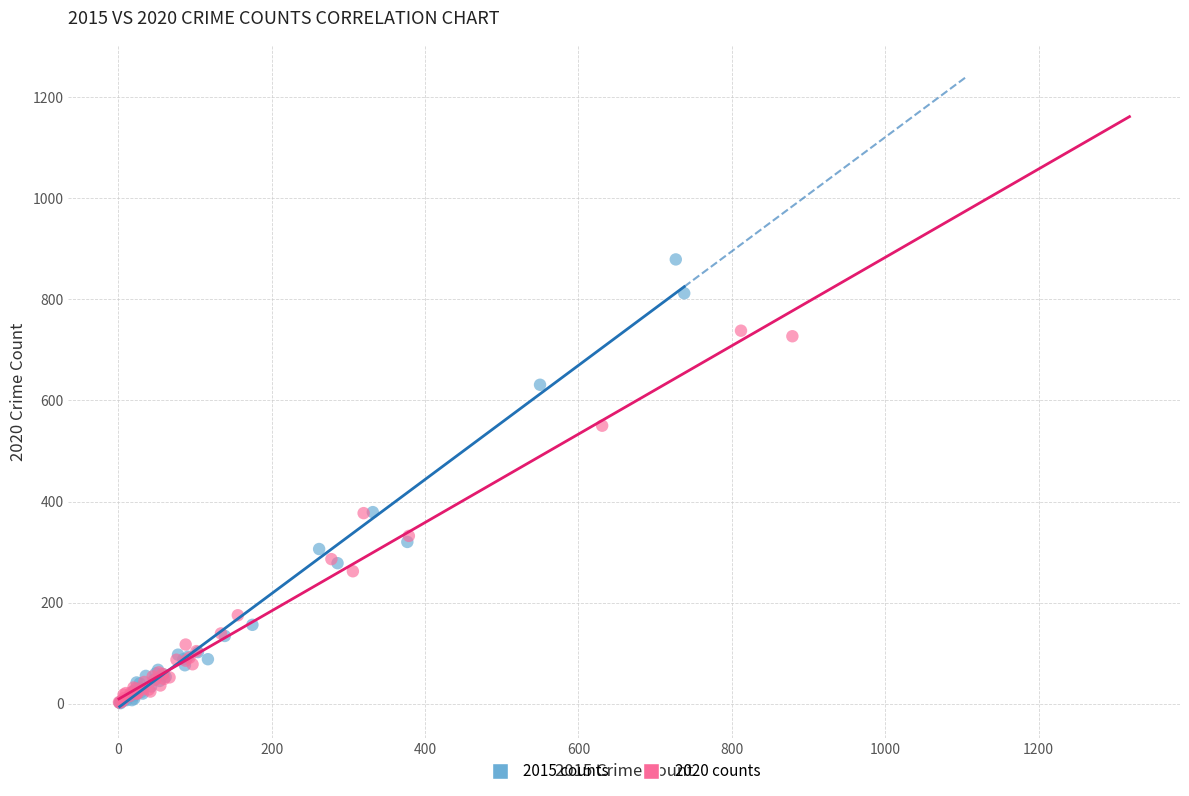

Which series reaches the maximum Y coordinate?

2015 counts